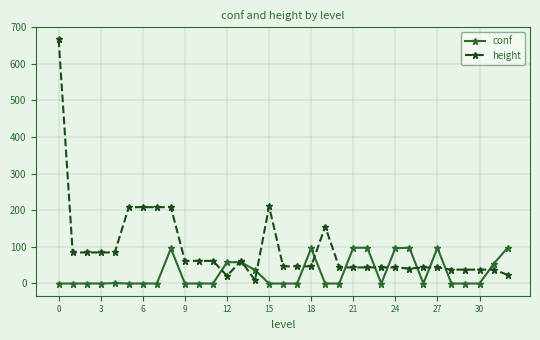

Rank the series by their maximum value, from lowest to highest.

conf, height